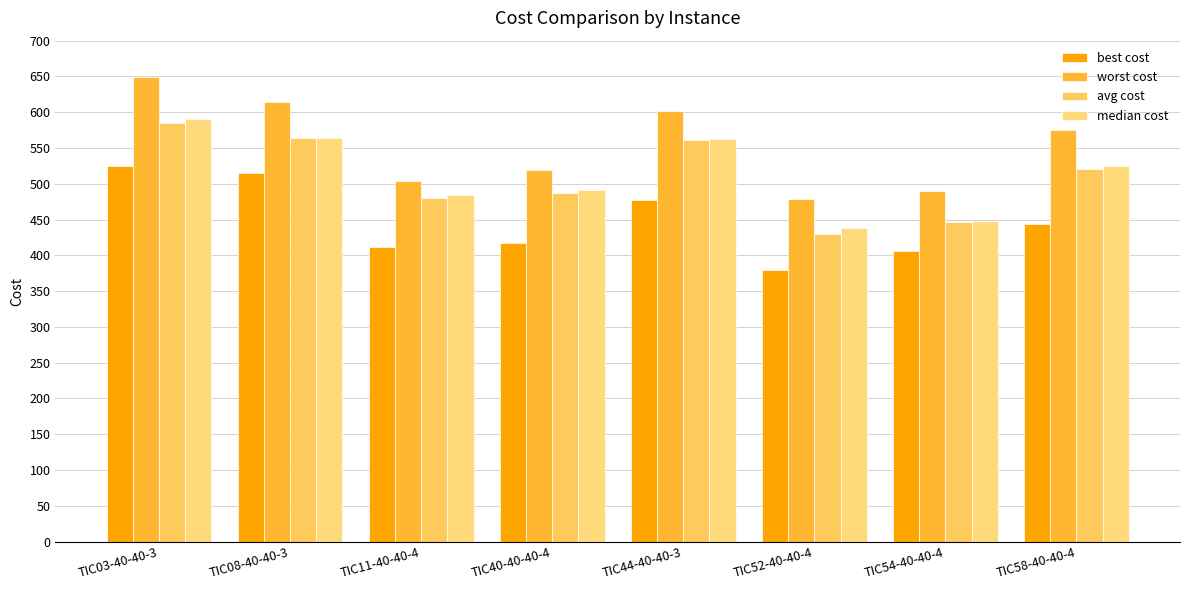

What is the label of the 1st bar from the right?

TIC58-40-40-4